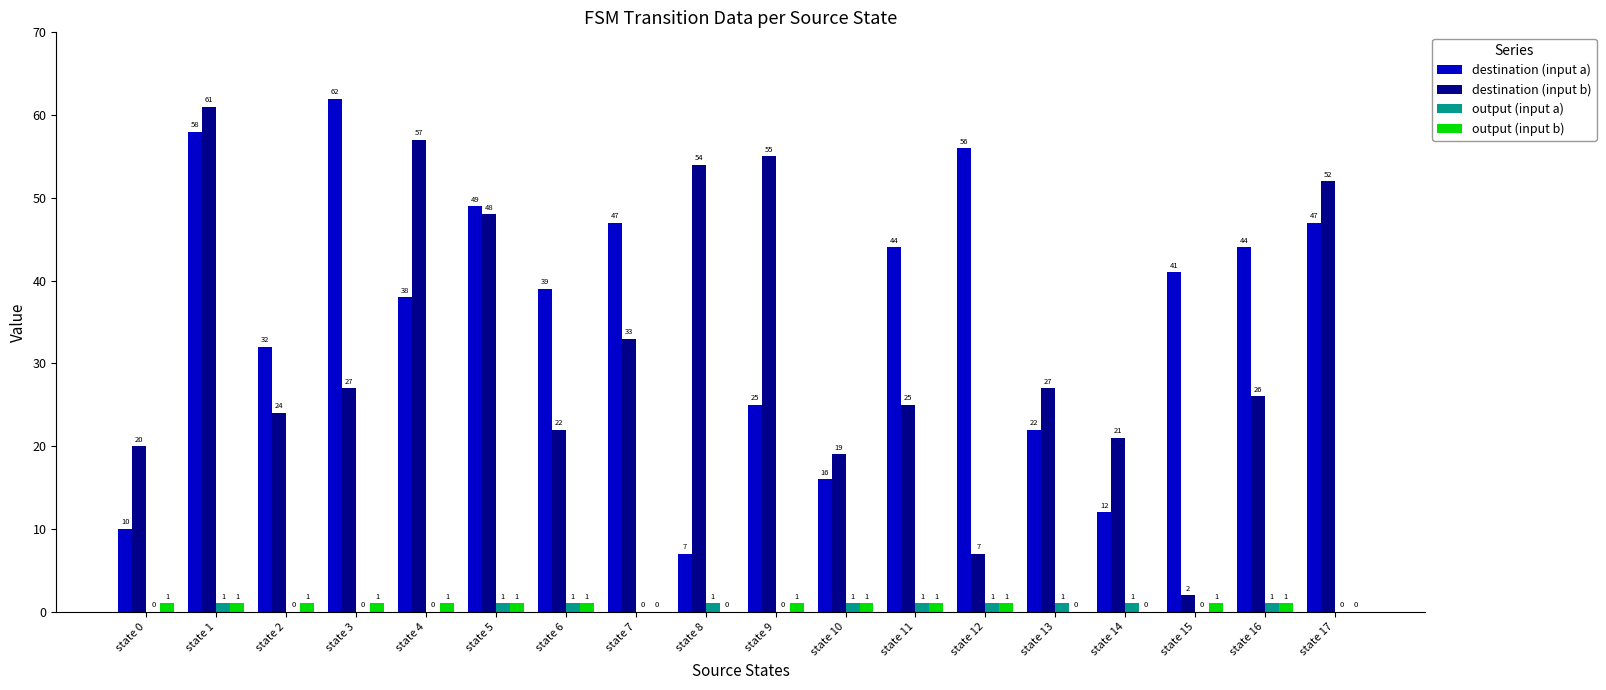

How many categories are shown in the chart?

18